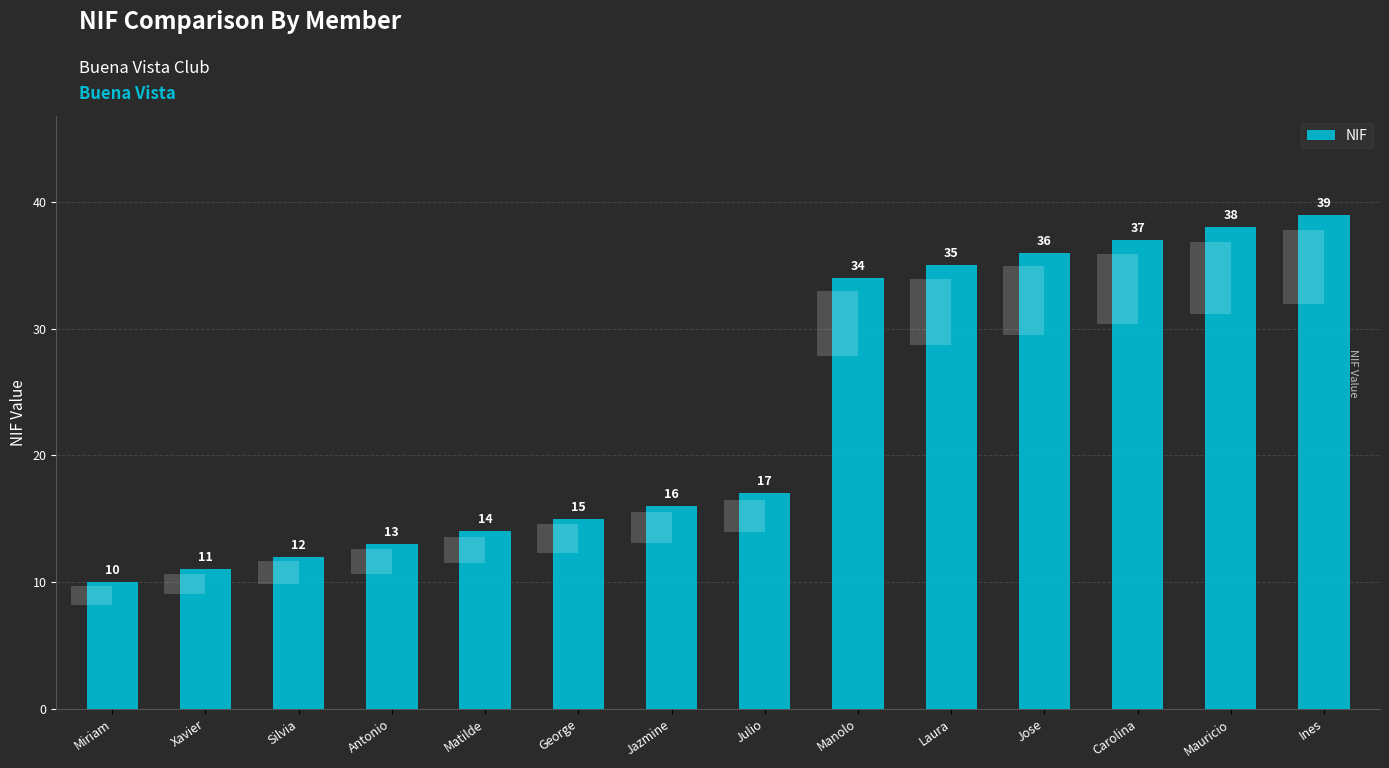

Approximately how many times larger is the value at Julio compared to Carolina?

0.5